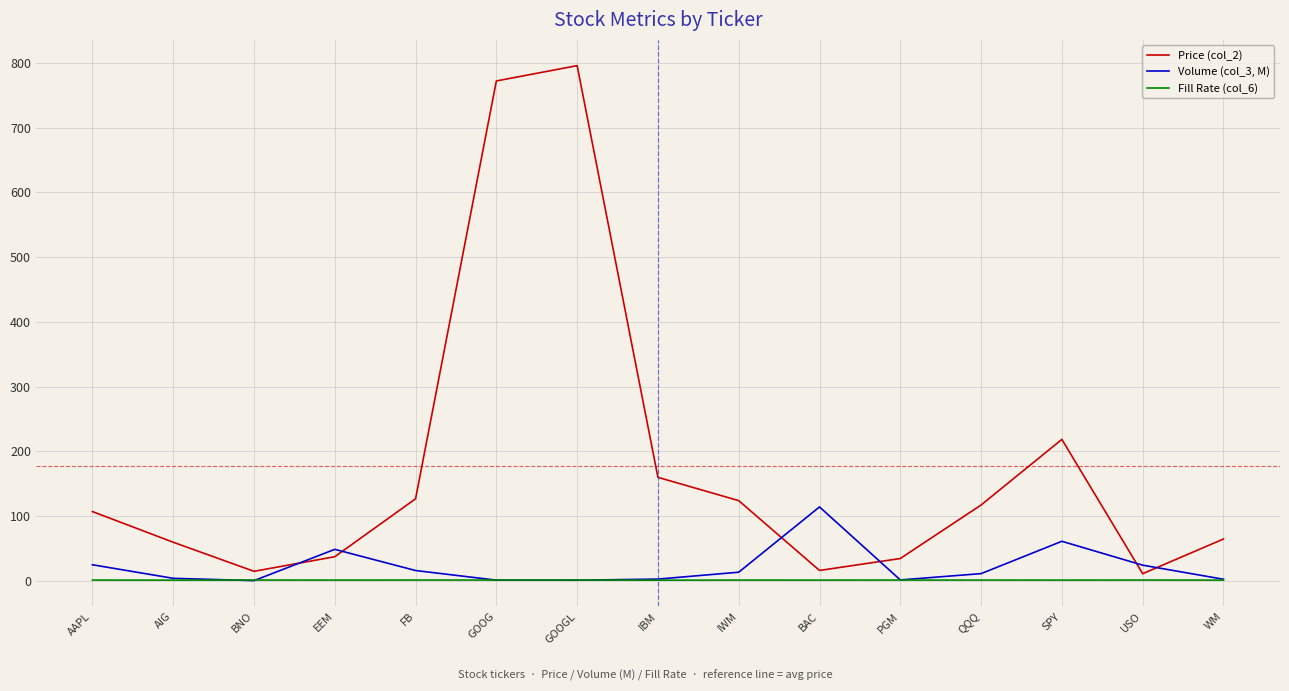

List the series in order of their peak value, highest first.

Price (col_2), Volume (col_3, M), Fill Rate (col_6)